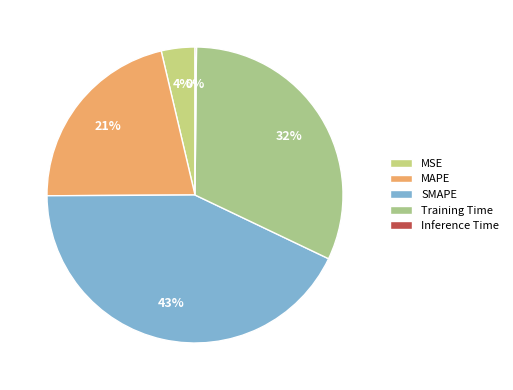

To the nearest percent, what is the difference between the Training Time and Inference Time slice percentages?

32%